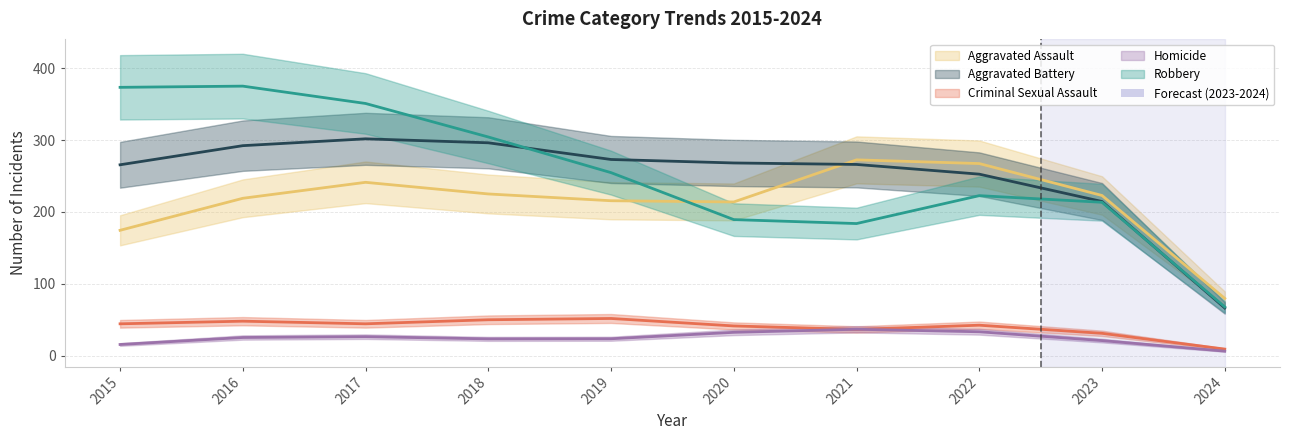

What is the value of the Robbery point at the 8th from the left?

222.7